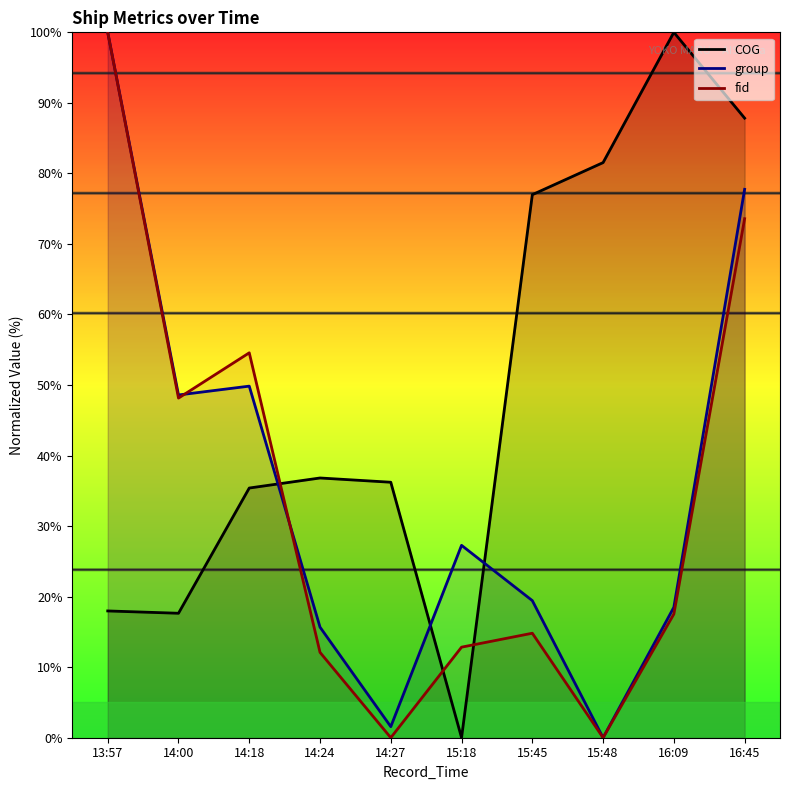

How many lines are shown in the chart?

3